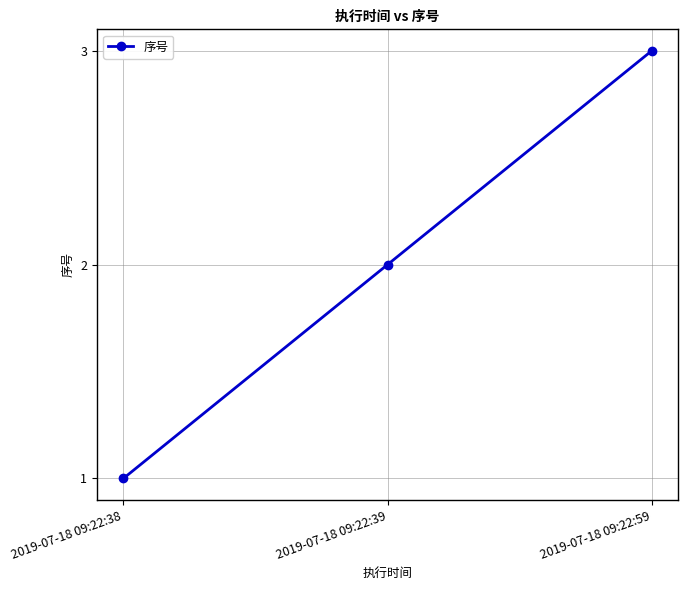

What is the difference between the values at 2019-07-18 09:22:59 and 2019-07-18 09:22:38?

2